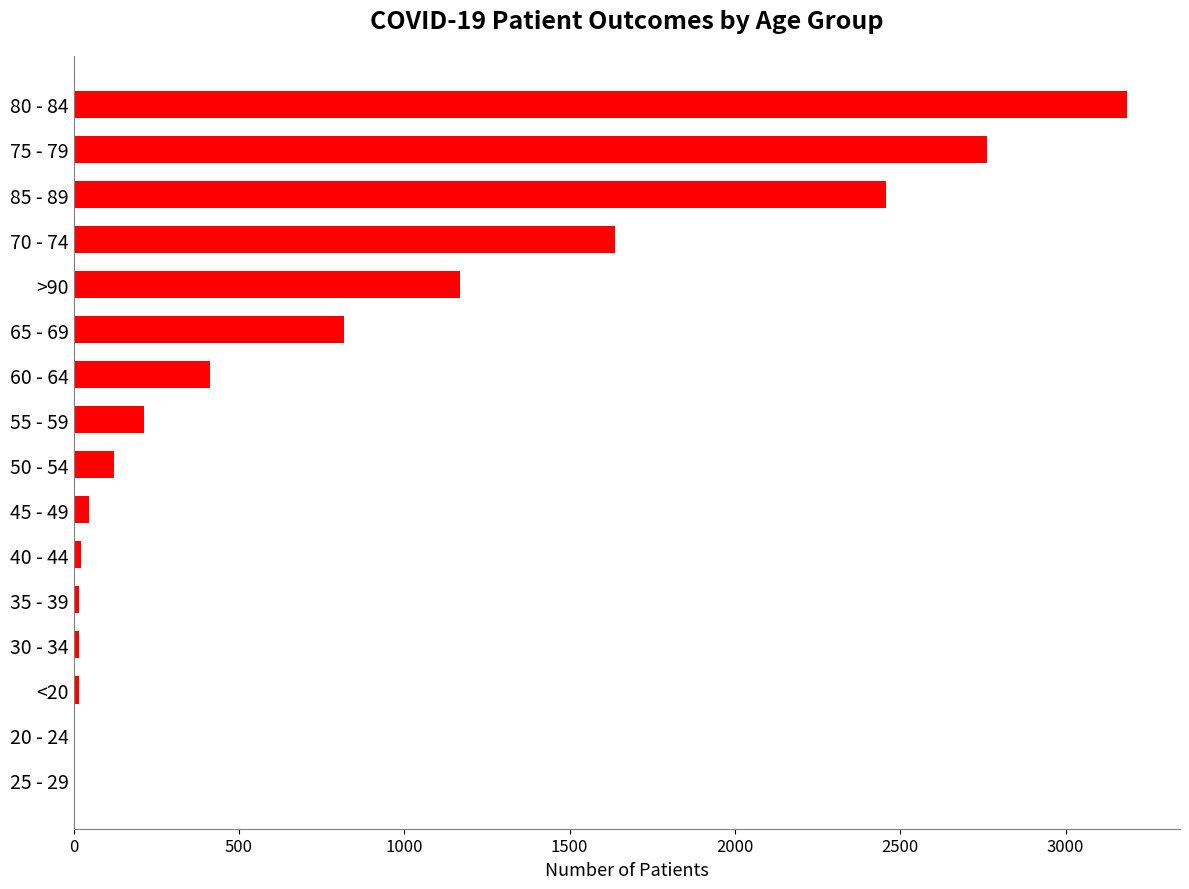

The chart shows a value of 817 at 70 - 74. True or false?

False